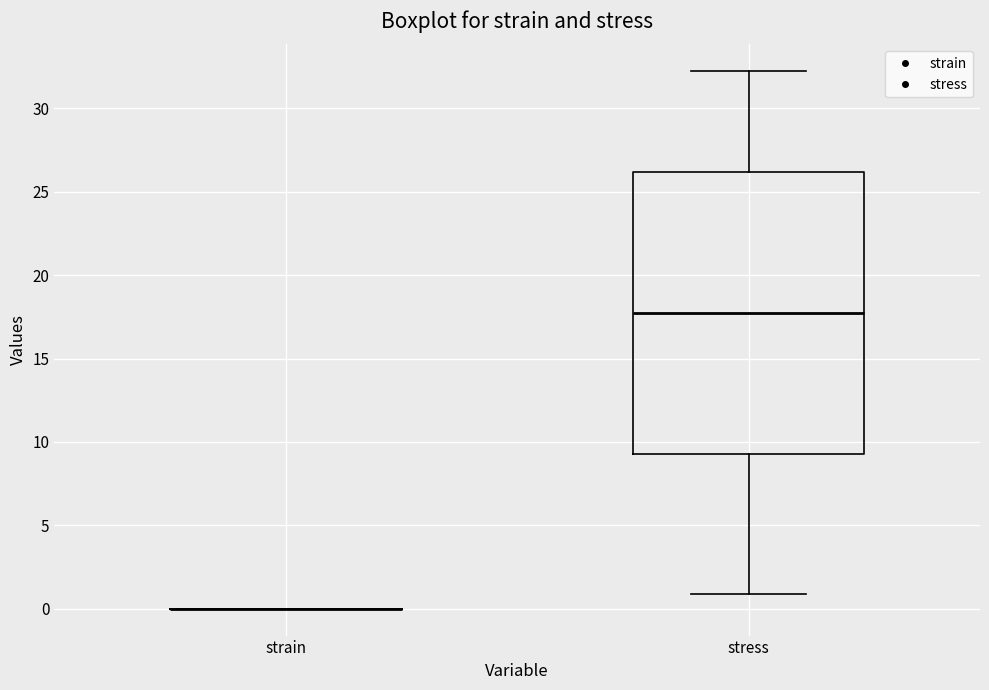

Reading left to right, read every box against the y-axis: the position of its median line, the range the box covers, and the ends of its whiskers. The values are not printed on the chart, so give them approximately, as read against the axis.

strain: box collapsed to a line at 0.0, whiskers 0.0 to 0.0
stress: median 17.5, box 9.5 to 26.0, whiskers 1.0 to 32.0